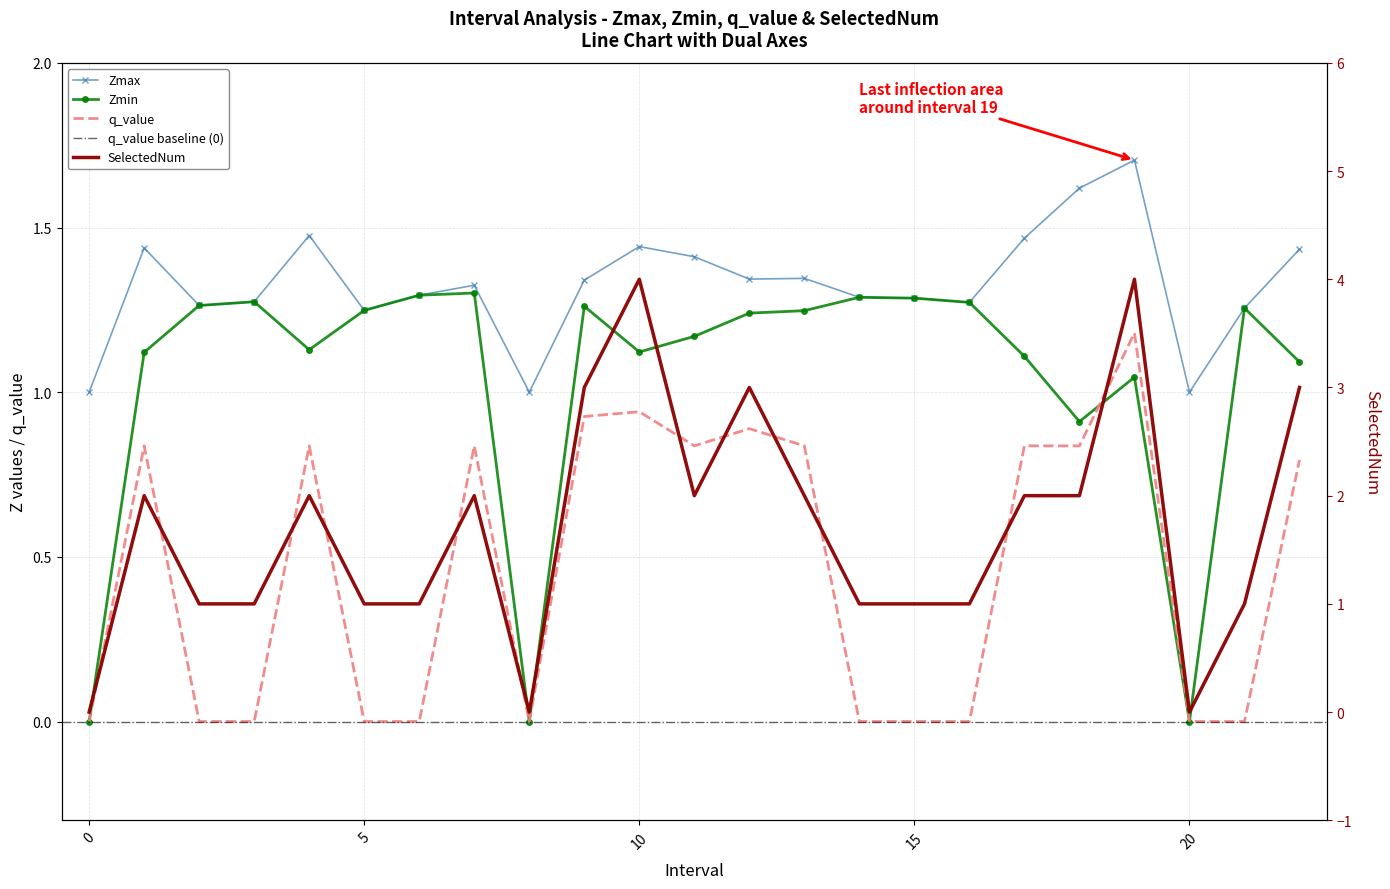

What is the sum of the Zmin values at 21.0 and 14.0?

2.5